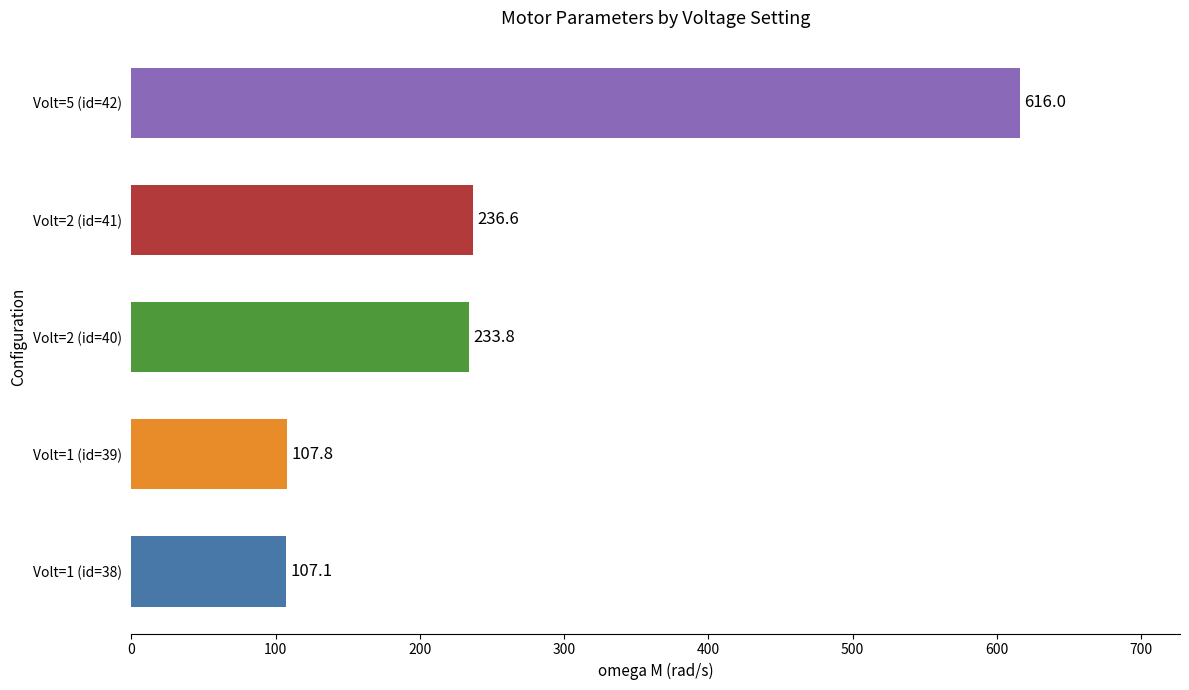

What is the difference between the values at Volt=2 (id=40) and Volt=5 (id=42)?

382.2